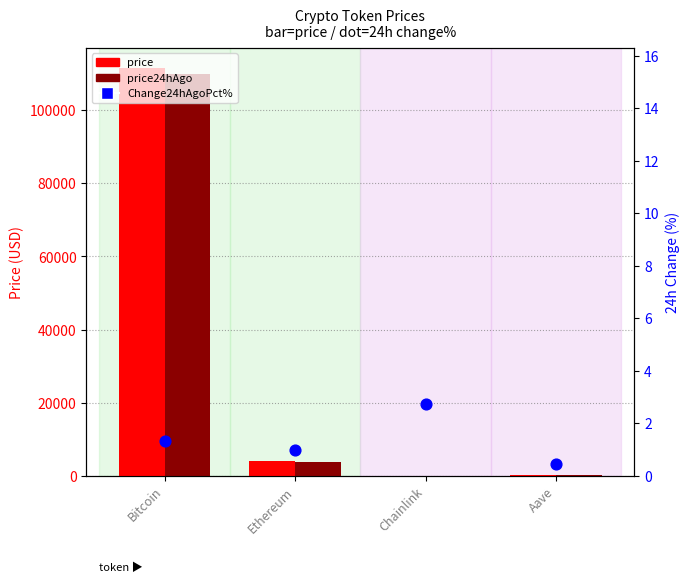

Which series contains the lowest Y value?

Change24hAgoPct (%)